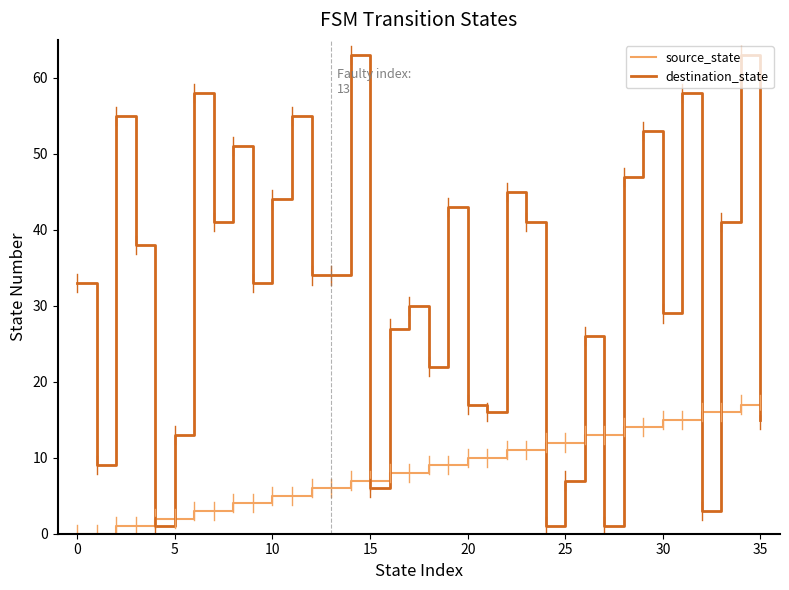

What is the highest value of the destination_state series?

63